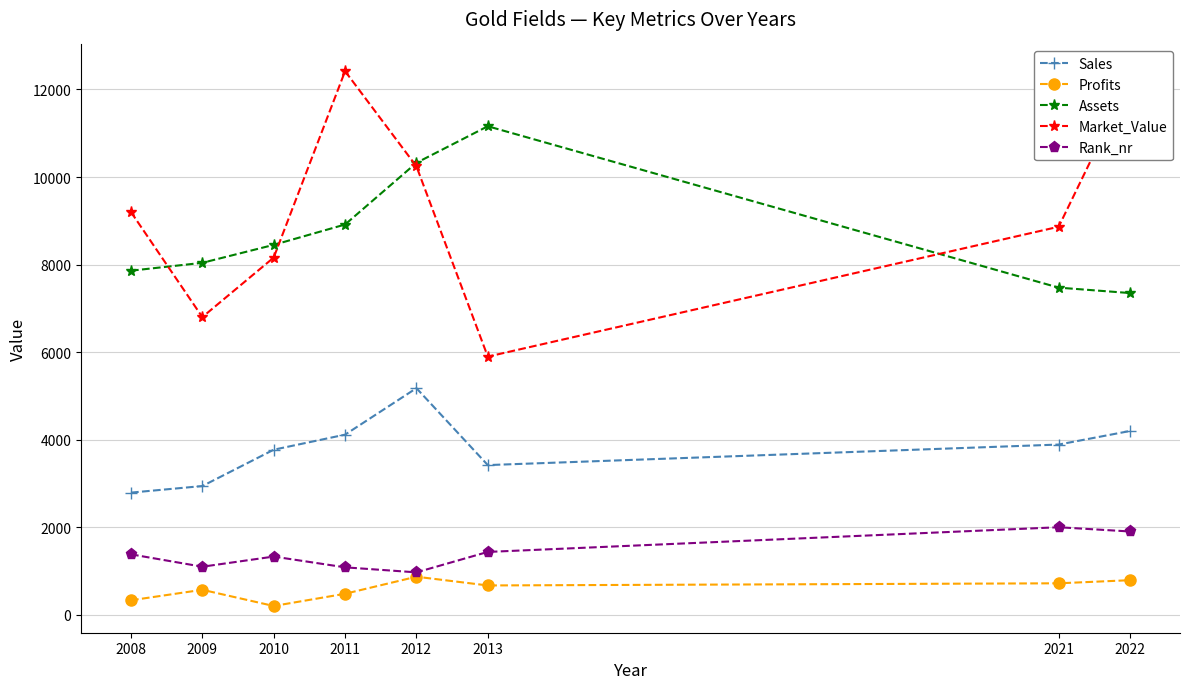

Rank the series at 2008 from lowest to highest value.

Profits, Rank_nr, Sales, Assets, Market_Value